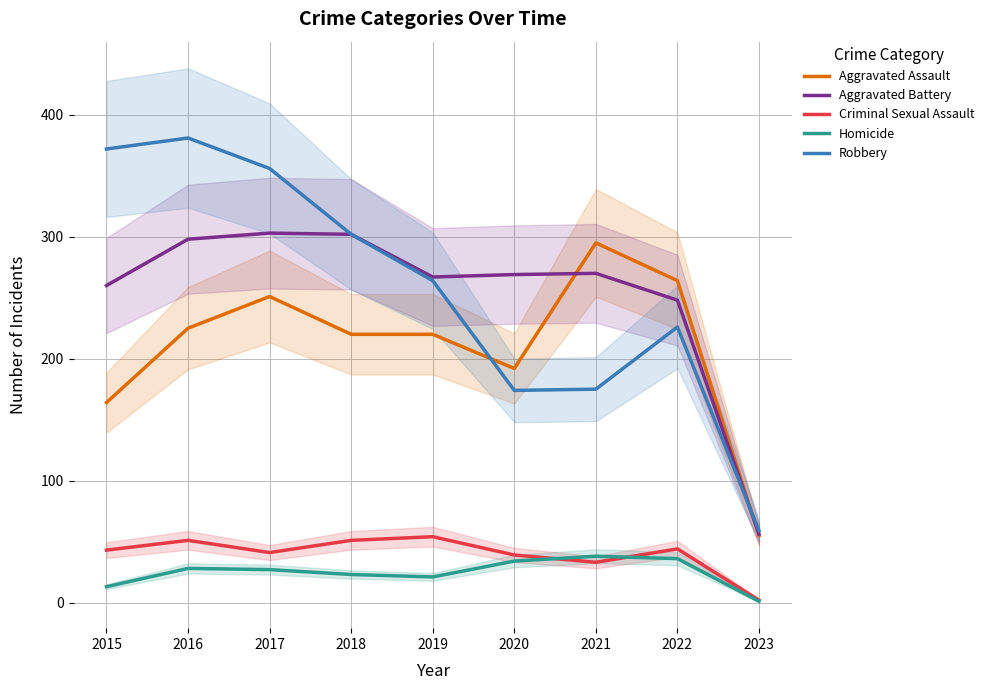

What is the maximum value for Aggravated Assault?

295